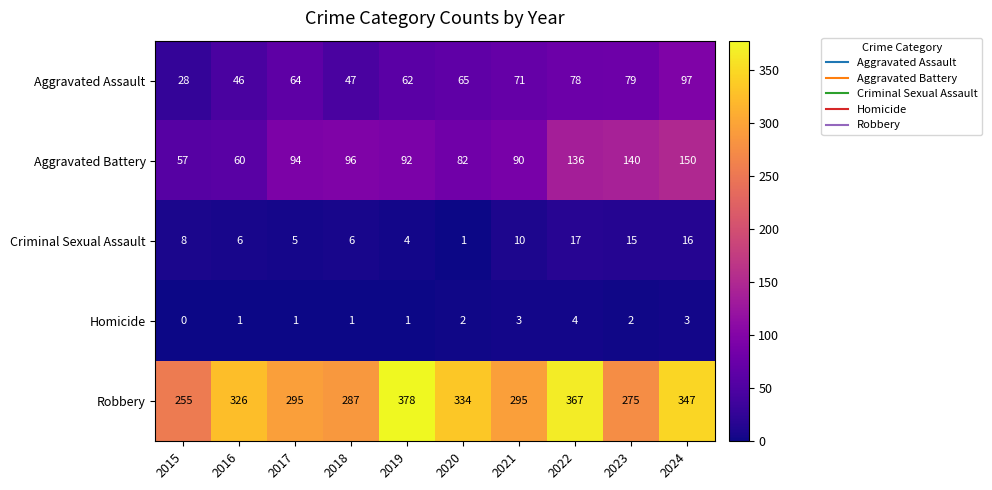

Which series has the widest spread of values?

Robbery